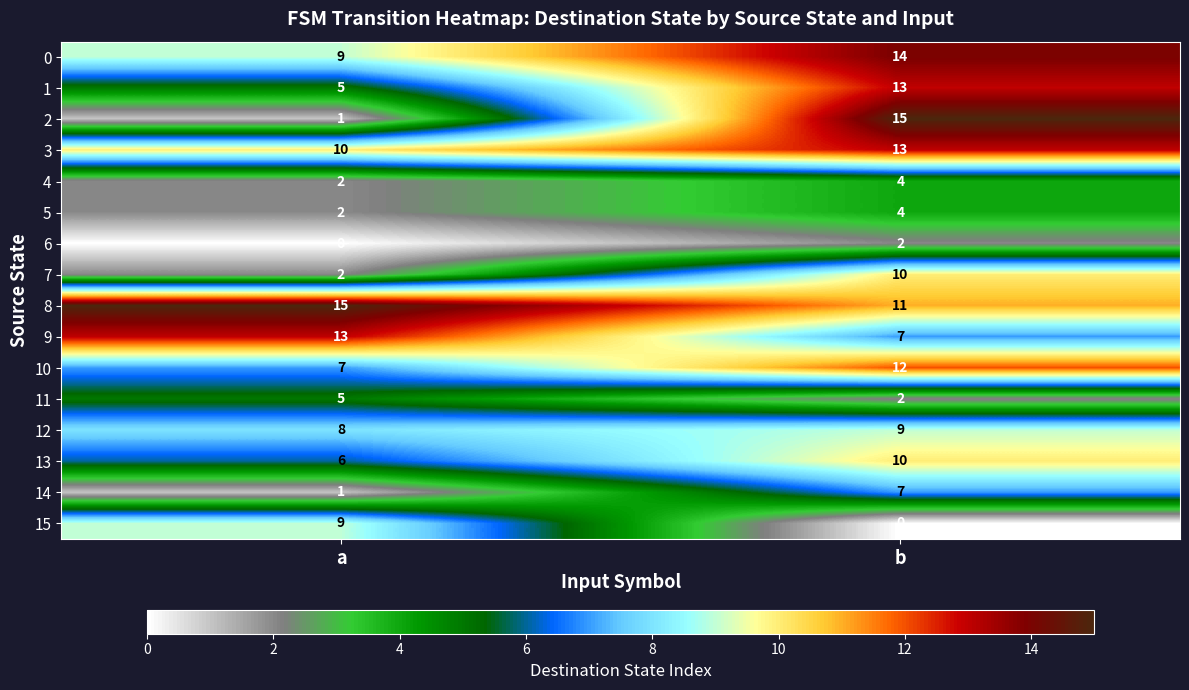

What is the difference between the maximum and minimum values in the 9 series?

6